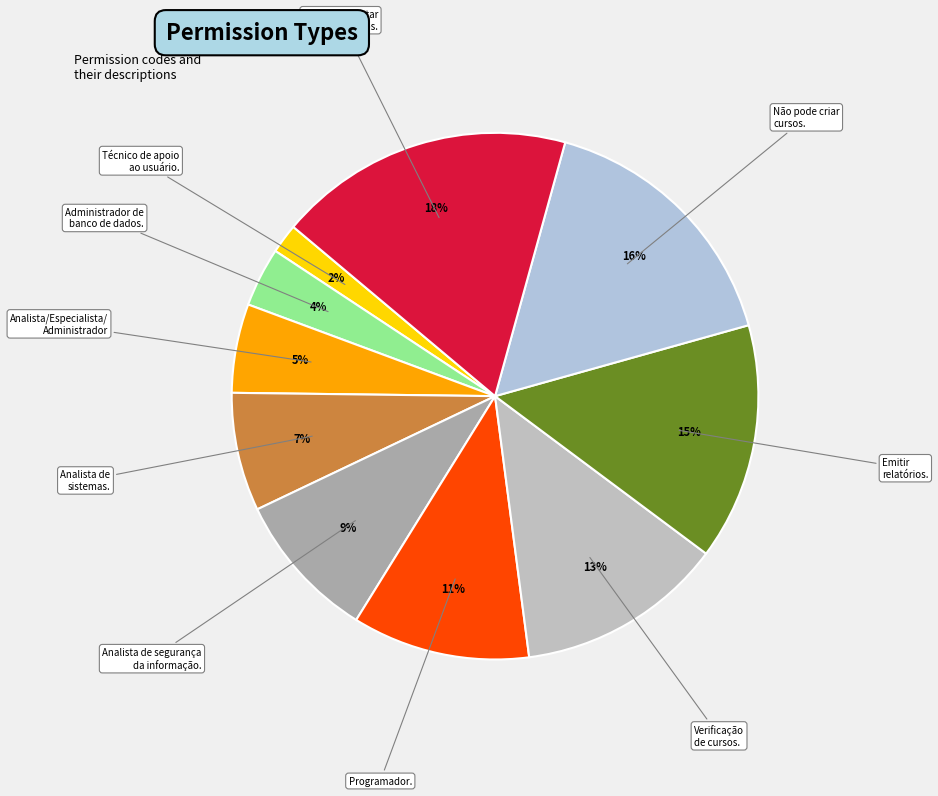

To the nearest percent, what is the difference between the largest and smallest slice percentages?

16%